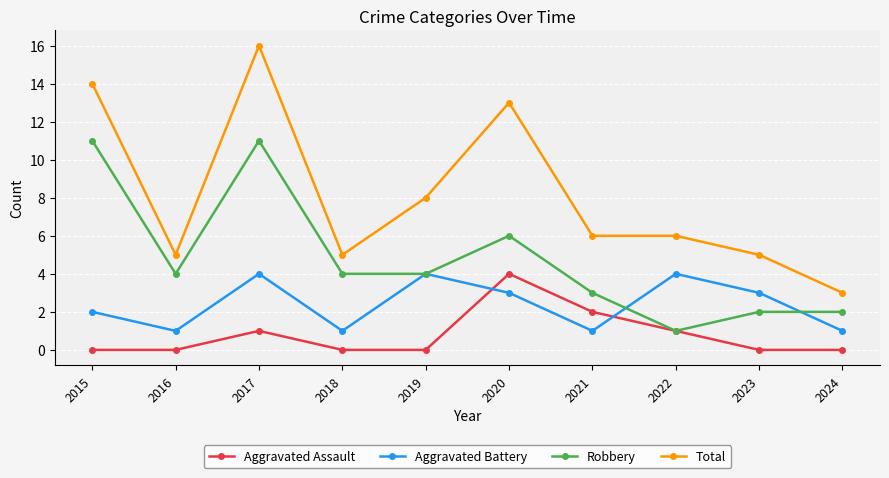

What is the sum of the Robbery values at 2020 and 2019?

10